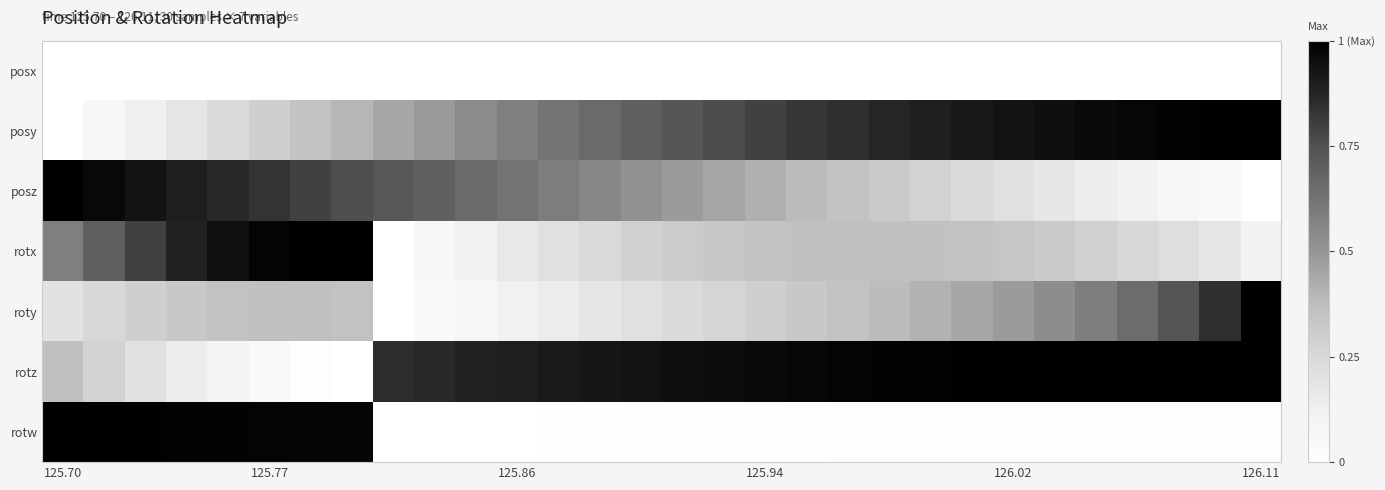

Which category has the lowest value across all series?

125.70